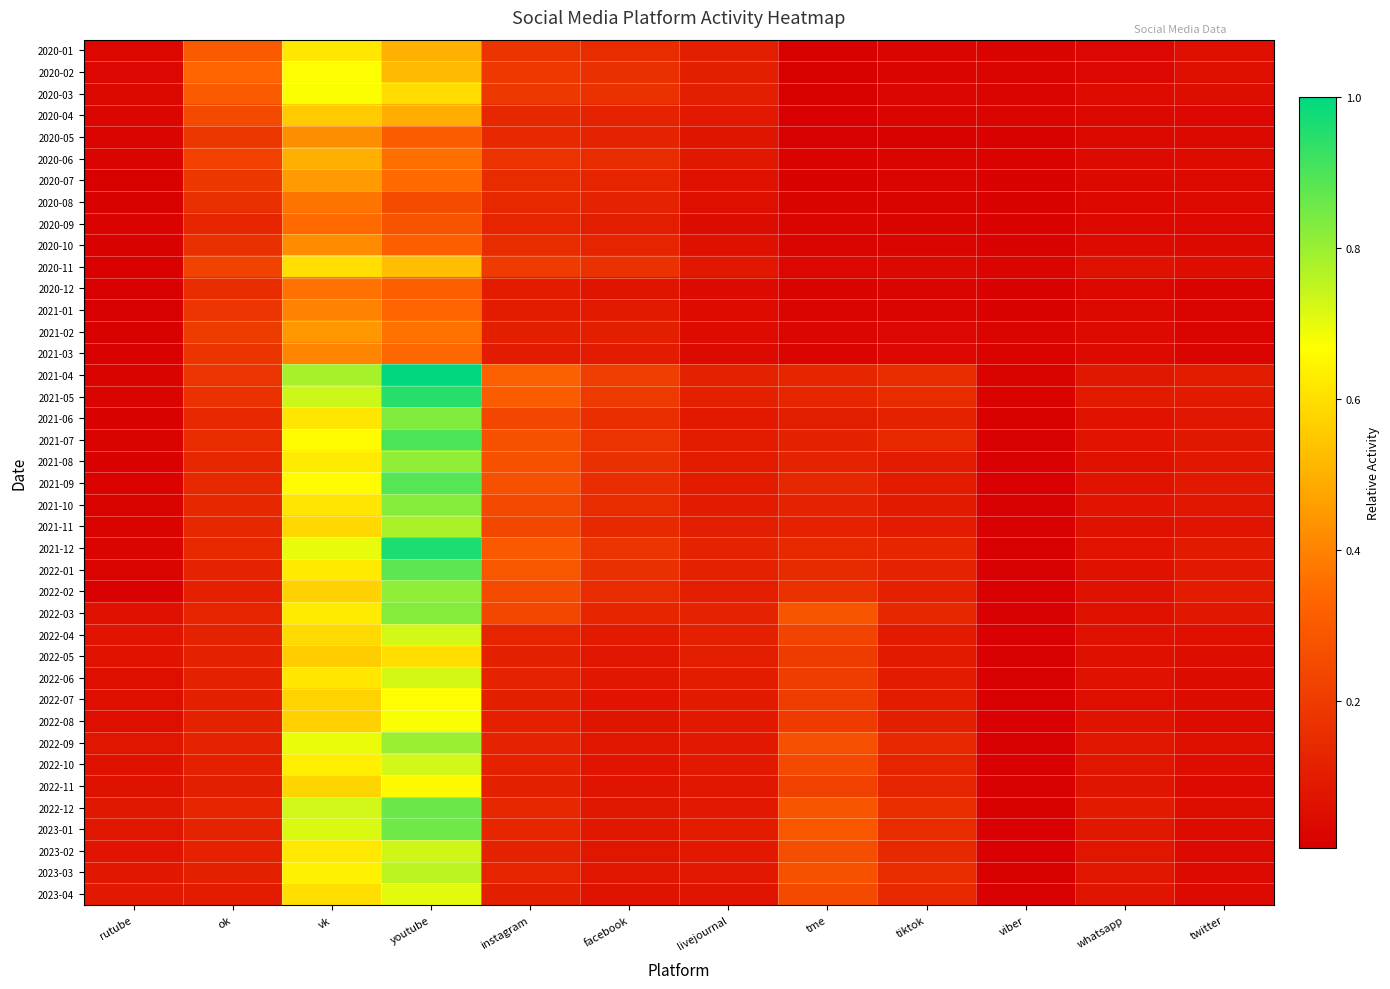

What is the difference between the highest and lowest values at vk?

0.4